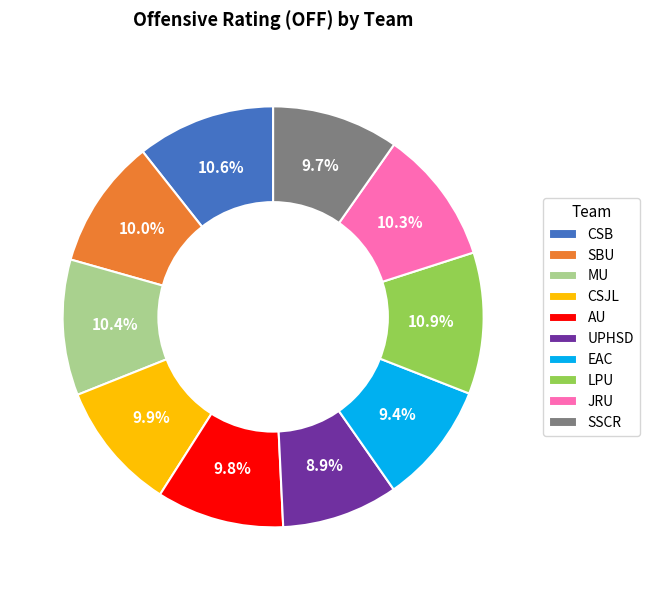

The CSB slice represents 11% of the pie. True or false?

True